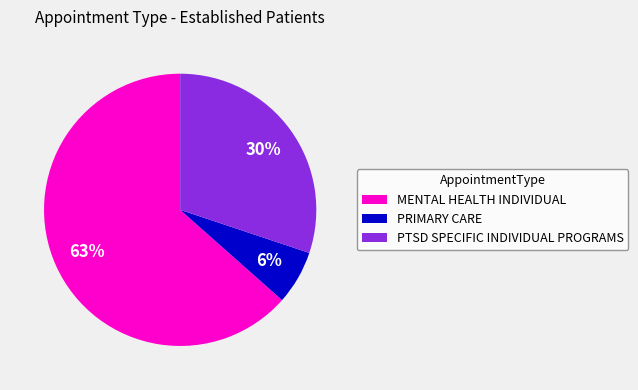

Combined, do PRIMARY CARE and PTSD SPECIFIC INDIVIDUAL PROGRAMS account for over 50%?

No